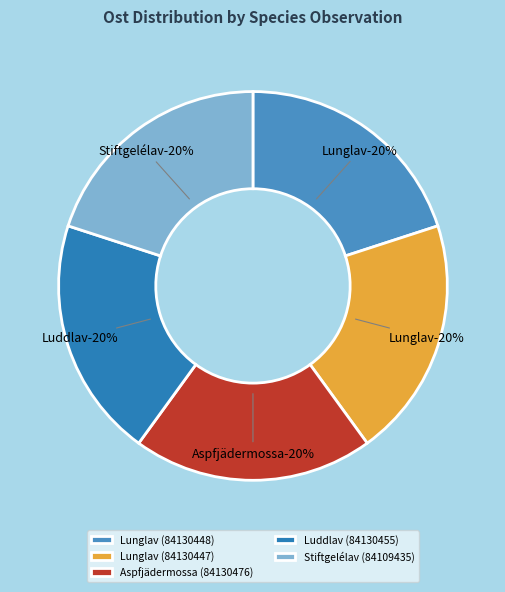

What is the ratio of the value at Luddlav (84130455) to the value at Stiftgelélav (84109435)?

1.0